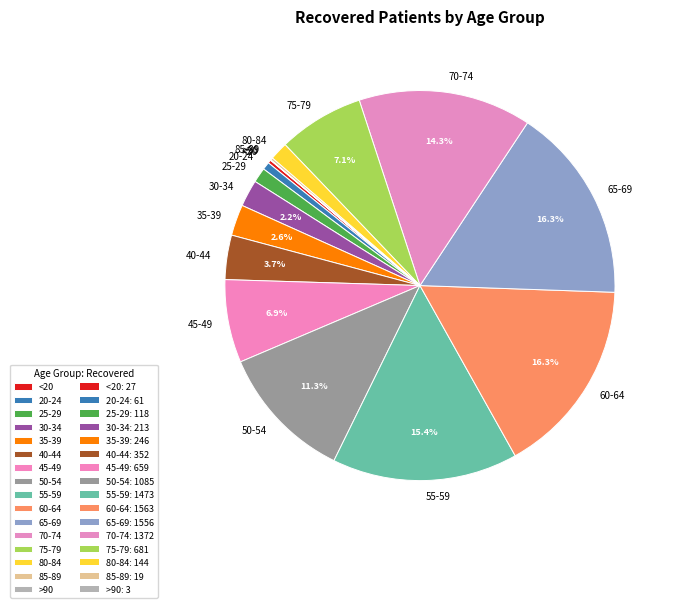

Is 45-49 the majority of the pie?

No